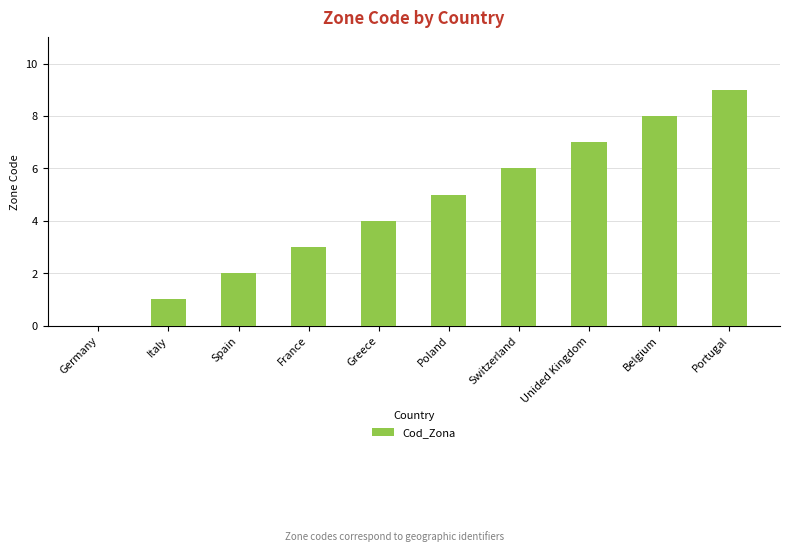

What is the sum of the values at Switzerland and Unided Kingdom?

13